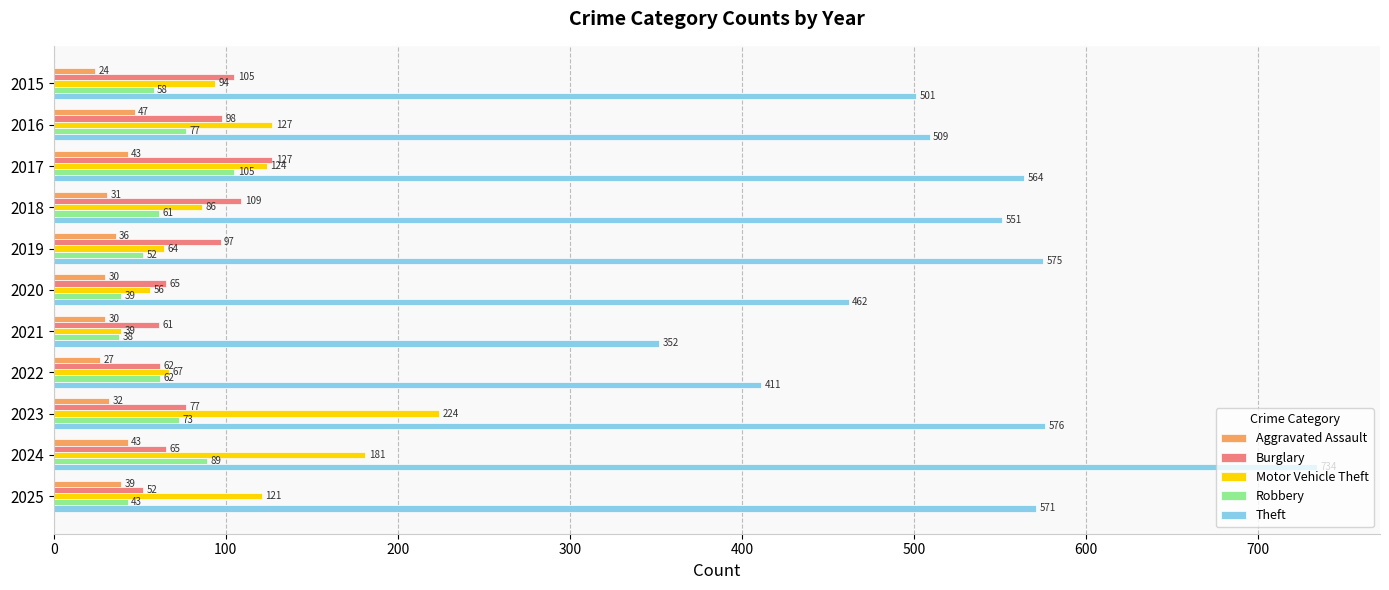

Rank the categories by Motor Vehicle Theft value from lowest to highest.

2021, 2020, 2019, 2022, 2018, 2015, 2025, 2017, 2016, 2024, 2023